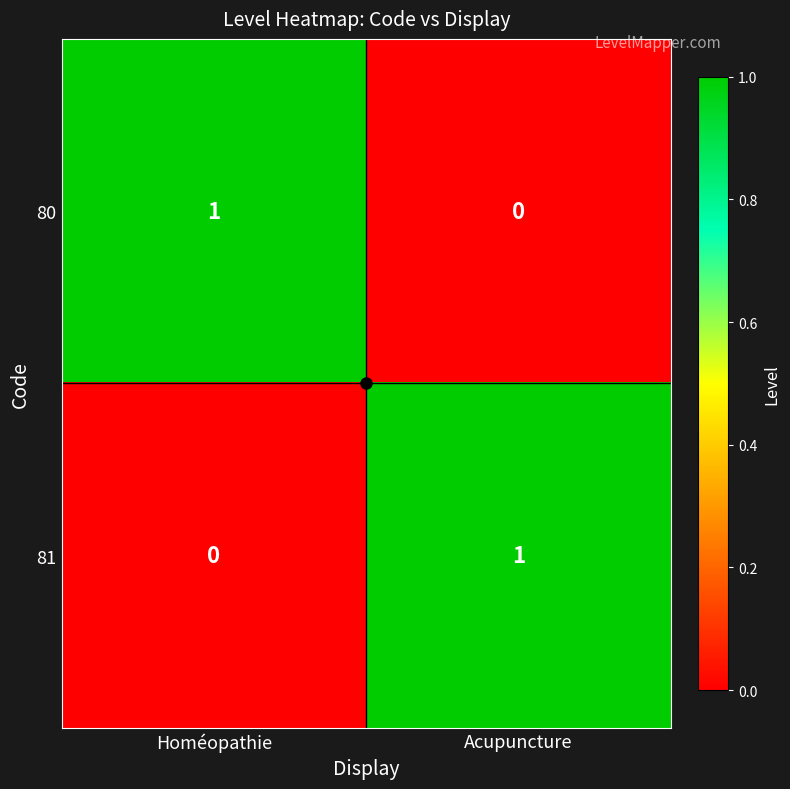

List the labels in order of 80 value, smallest first.

Acupuncture, Homéopathie